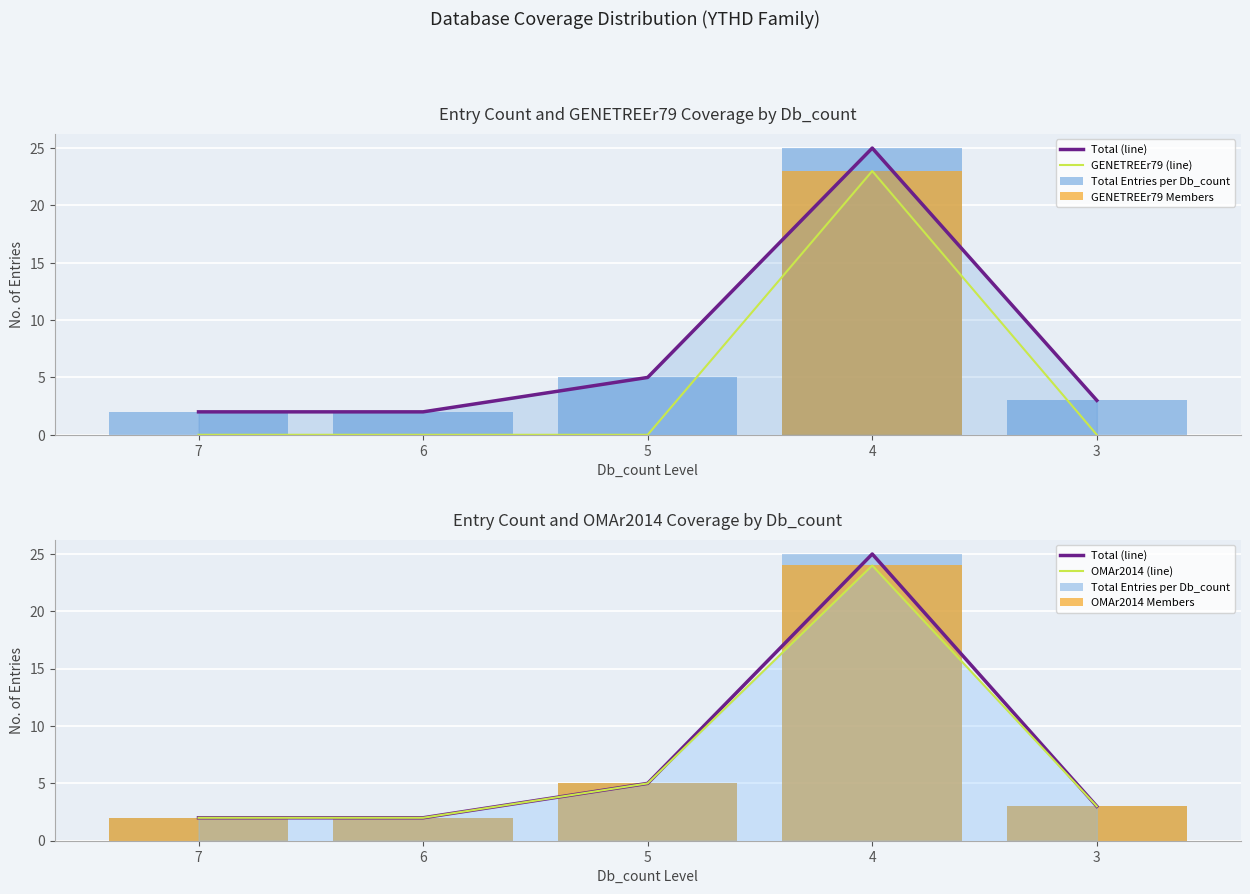

Reading right to left, extract all data points from this chart.

Total (line): 3	25	5	2	2
GENETREEr79 (line): 0	23	0	0	0
Total Entries per Db_count: 3	25	5	2	2
GENETREEr79 Members: 0	23	0	0	0
OMAr2014 (line): 3	24	5	2	2
OMAr2014 Members: 3	24	5	2	2